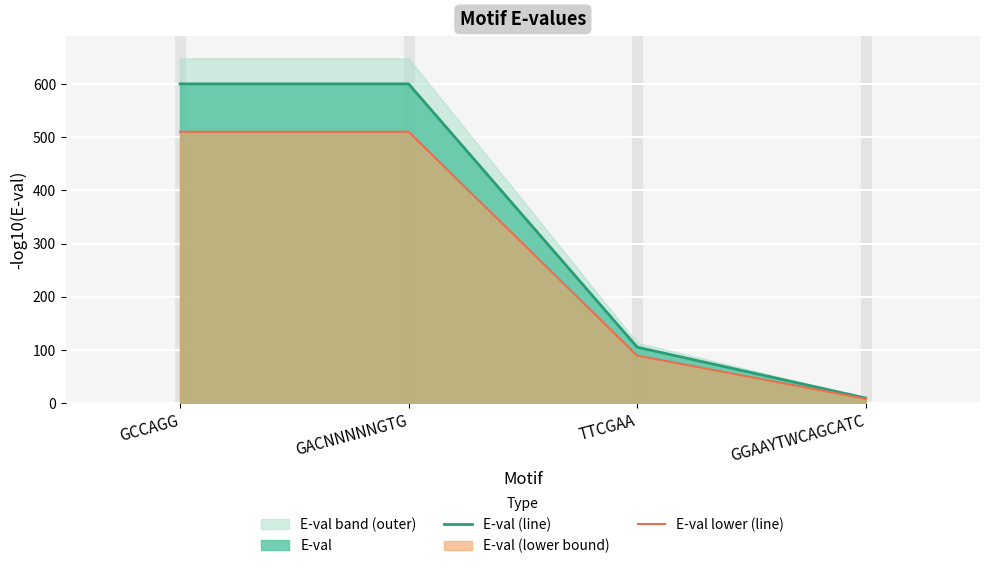

True or false: E-val (line) has a value of 105.2 at TTCGAA.

True